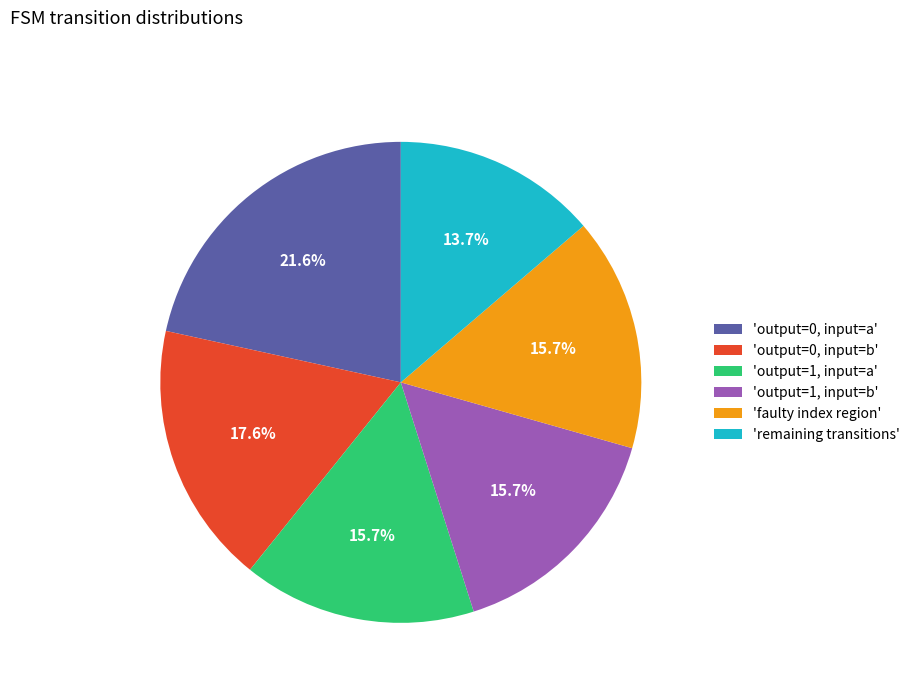

Which slice is the largest?

'output=0, input=a'